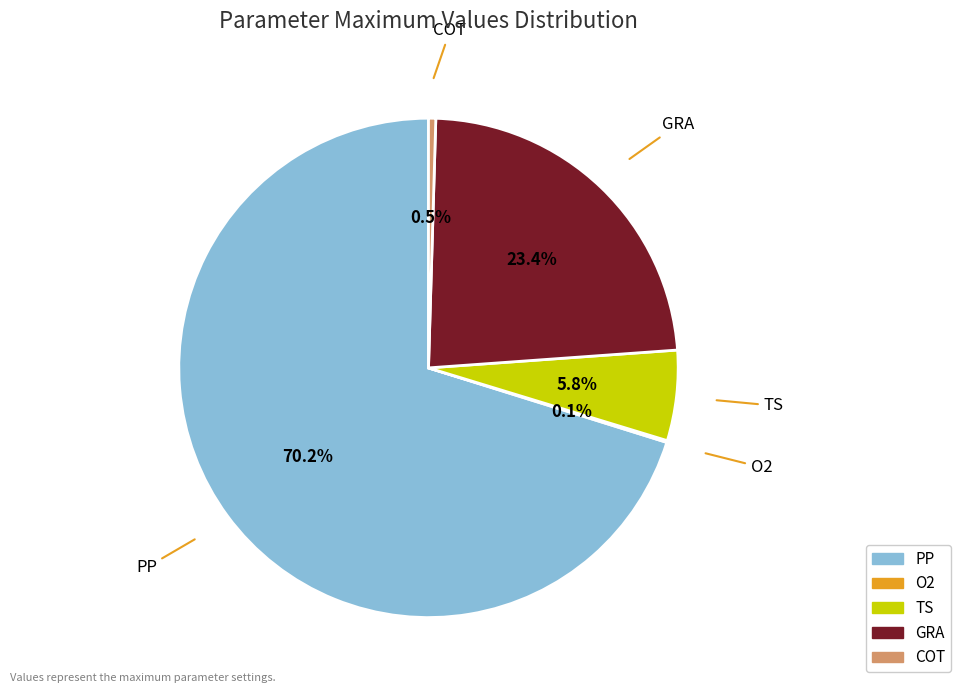

Which slice represents more than half of the pie?

PP